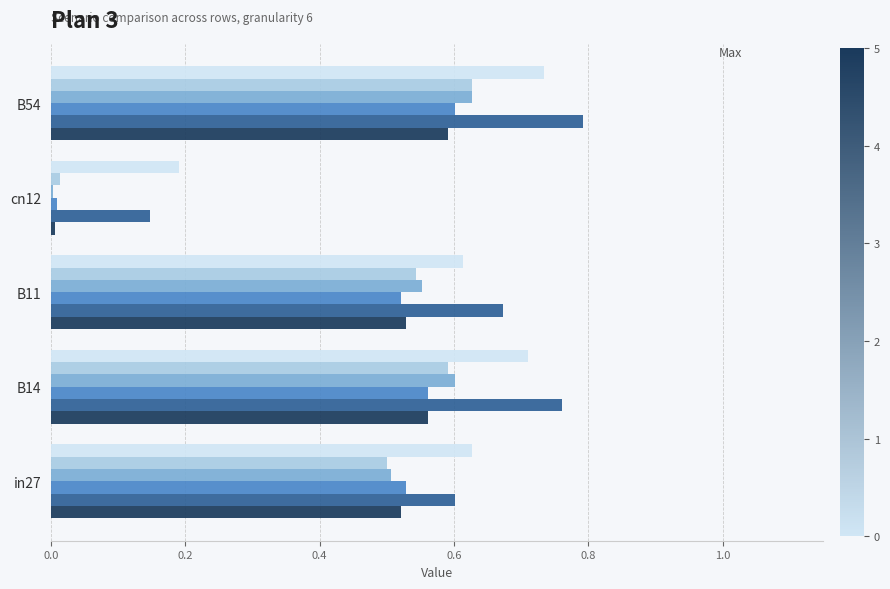

At which category does the chart reach its peak across all series?

B54